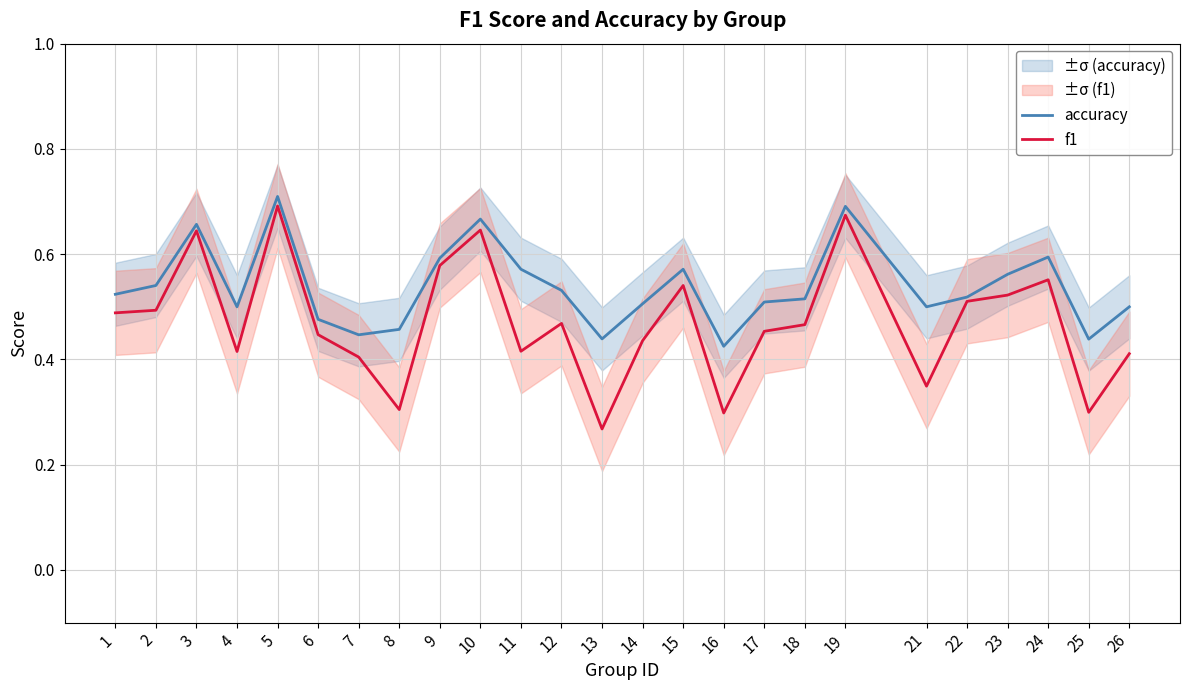

What is the total value across all series at 23?

1.1